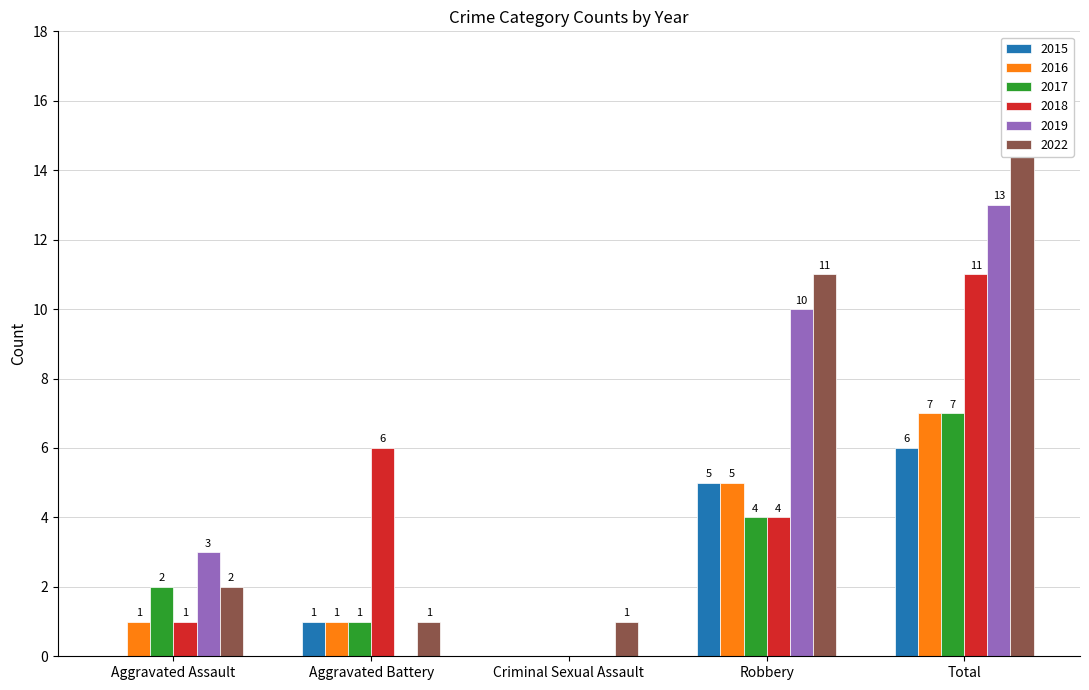

Is it true that 2019 equals 6 at Total?

False